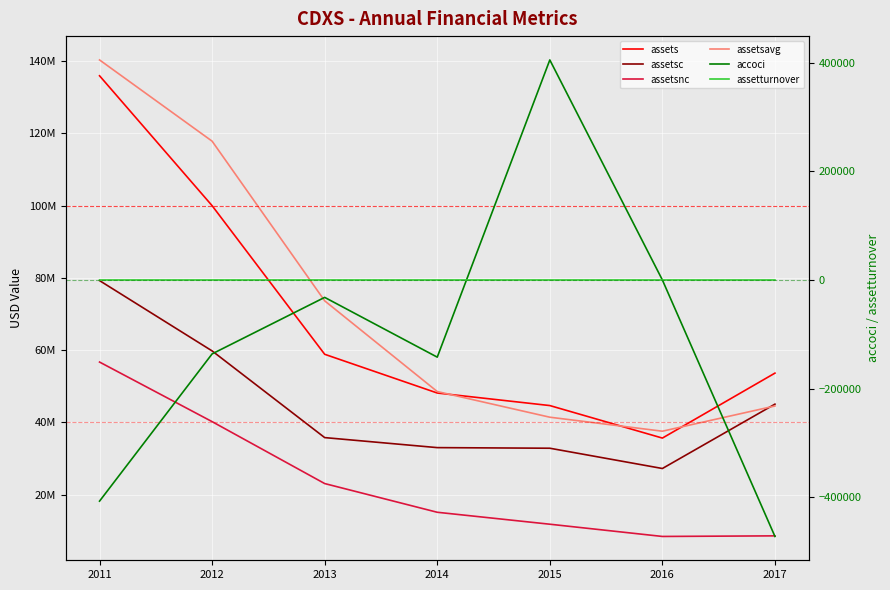

Which series has the largest range (max minus min)?

assetsavg